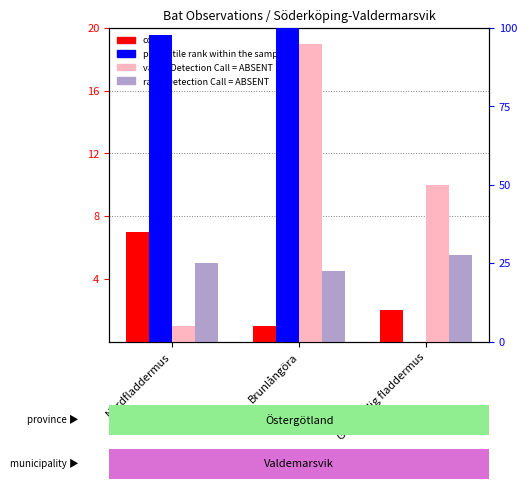

Reading right to left, what are all the values shown in this chart?

count: Gråskimlig fladdermus=2.0	Brunlångöra=1.0	Nordfladdermus=7.0
value, Detection Call = ABSENT: Gråskimlig fladdermus=10.0	Brunlångöra=19.0	Nordfladdermus=1.0
rank, Detection Call = ABSENT: Gråskimlig fladdermus=5.5	Brunlångöra=4.5	Nordfladdermus=5.0
percentile rank within the sample: Gråskimlig fladdermus=0.0	Brunlångöra=100.0	Nordfladdermus=97.6